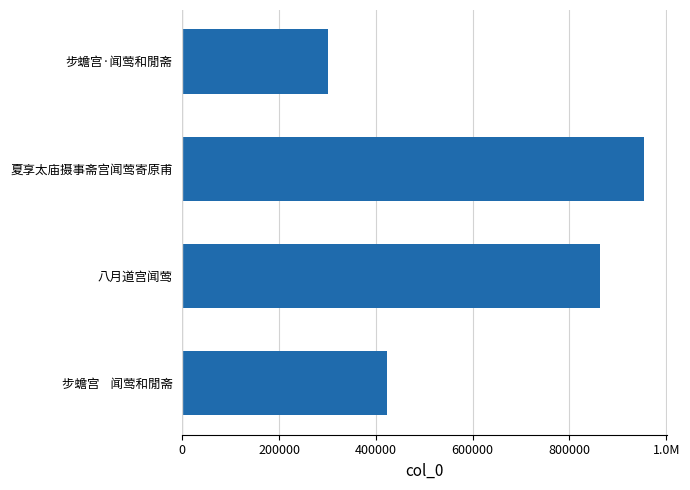

How many values are between 300120 and 863007?

3